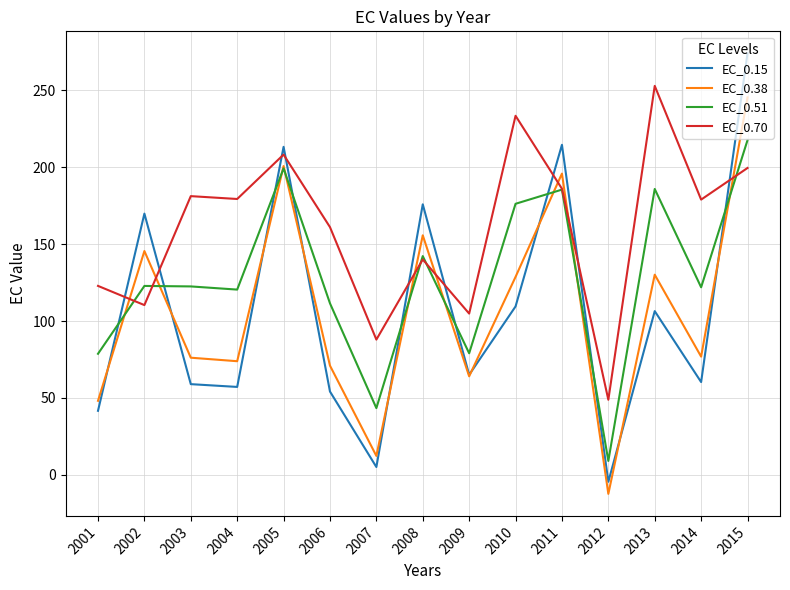

Is it true that EC_0.15 equals 5.1 at 2007?

True